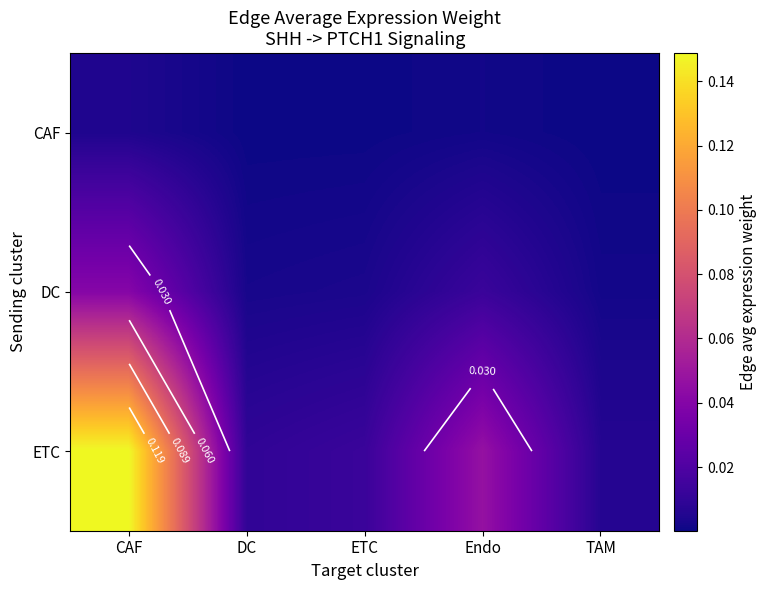

Where is DC nearest to the value 0?

TAM